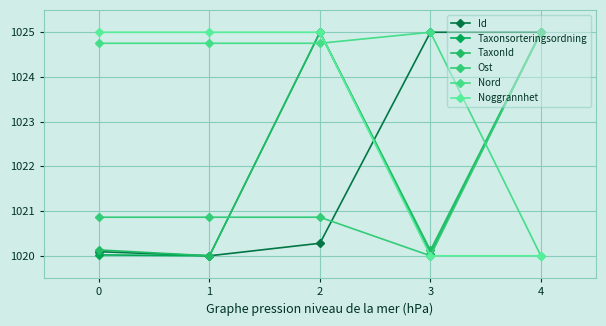

Is the value of Id at 0 greater than the value of Nord at 4?

Yes